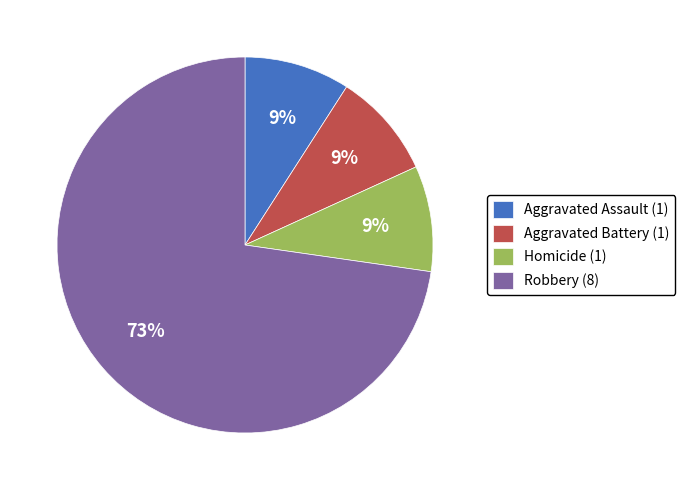

Is it true that Aggravated Battery is 21% of the pie?

False